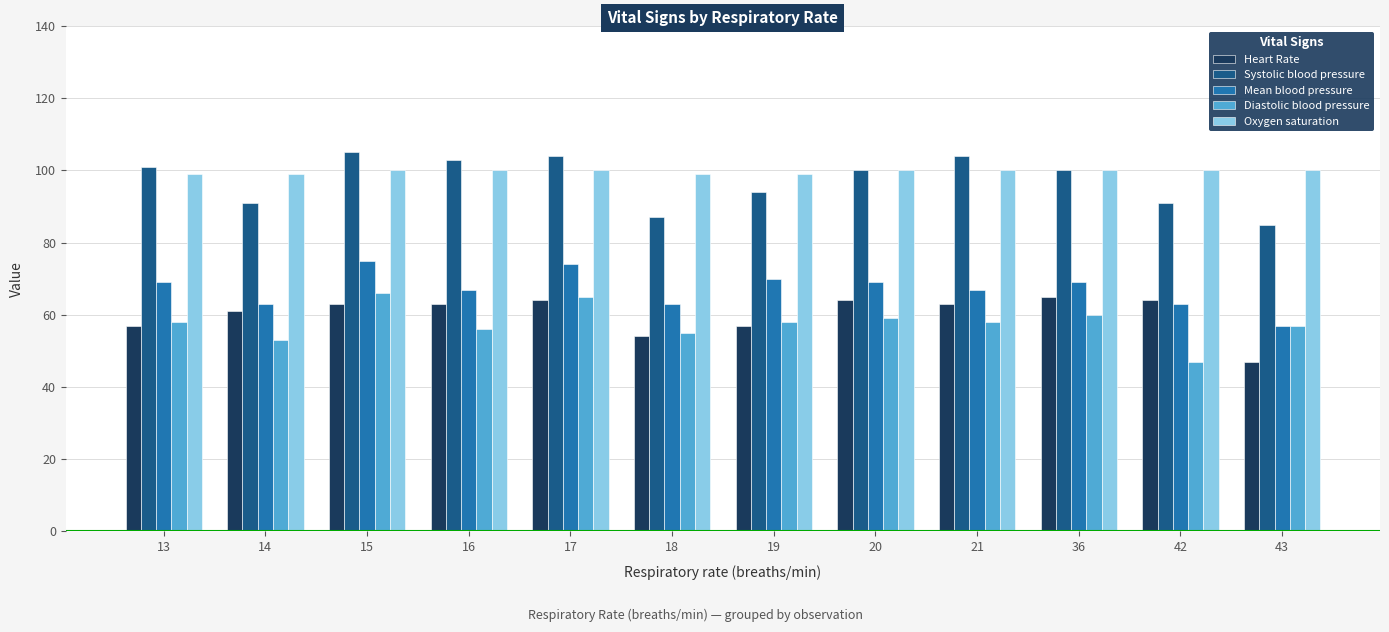

Which series has the largest total across all categories?

Oxygen saturation